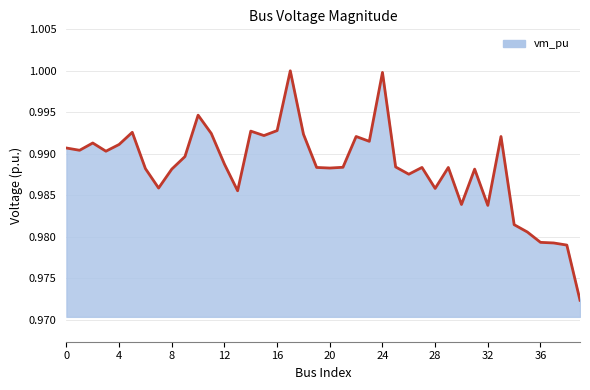

True or false: the data has more than 1 interior local peaks.

True